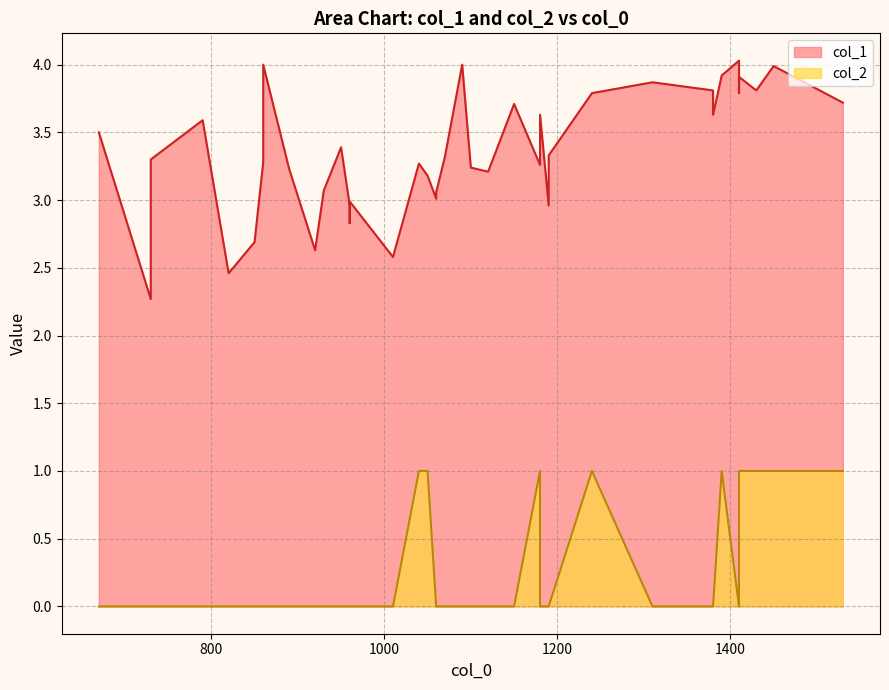

True or false: col_2 and col_1 cross at least once.

False